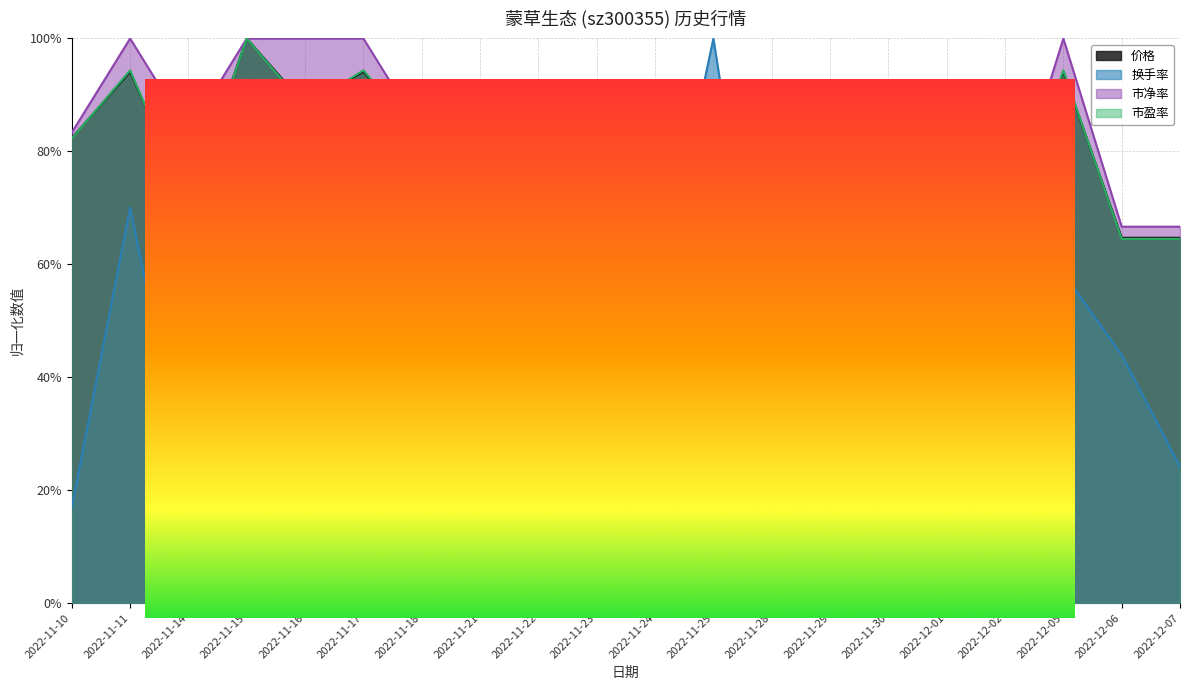

What is the label of the 9th point from the left?

2022-11-22